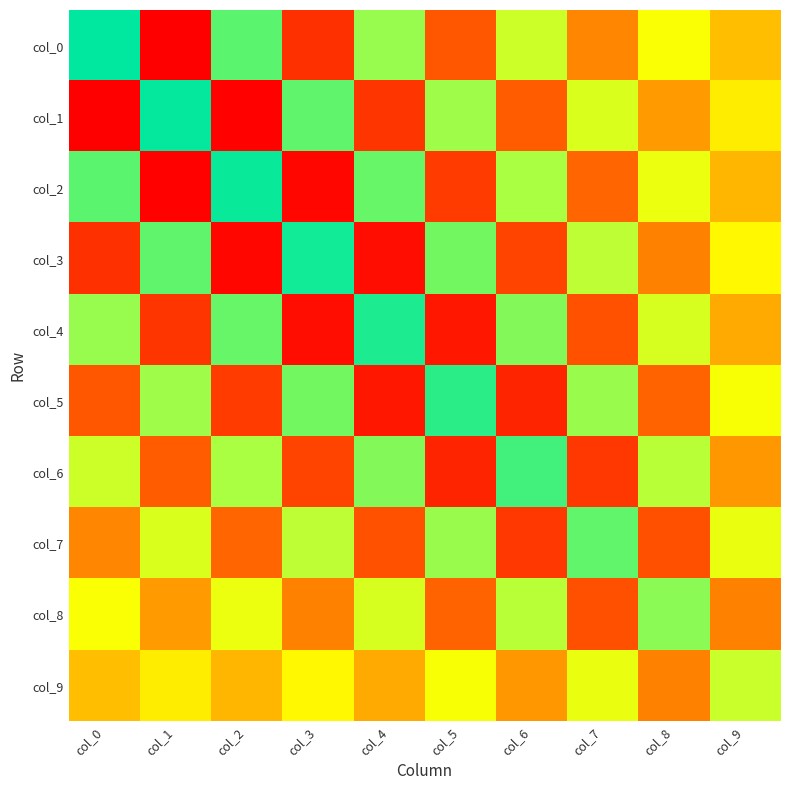

At which category is the sum across all series the highest?

col_0